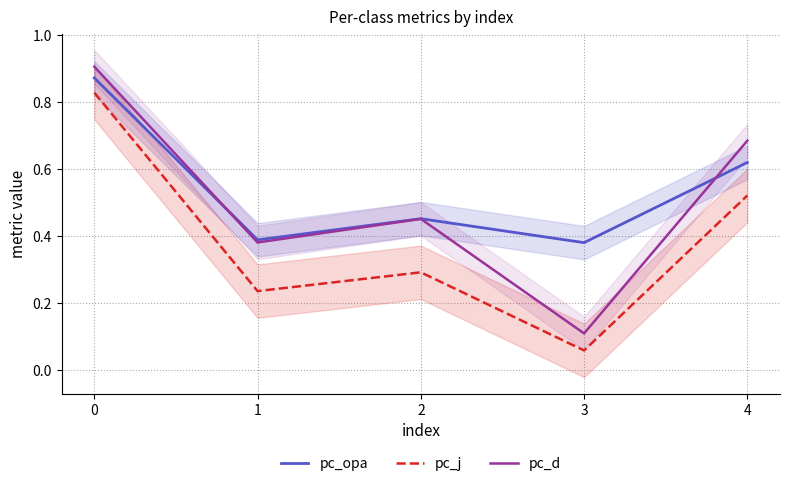

What is the average value of the pc_j series?

0.4